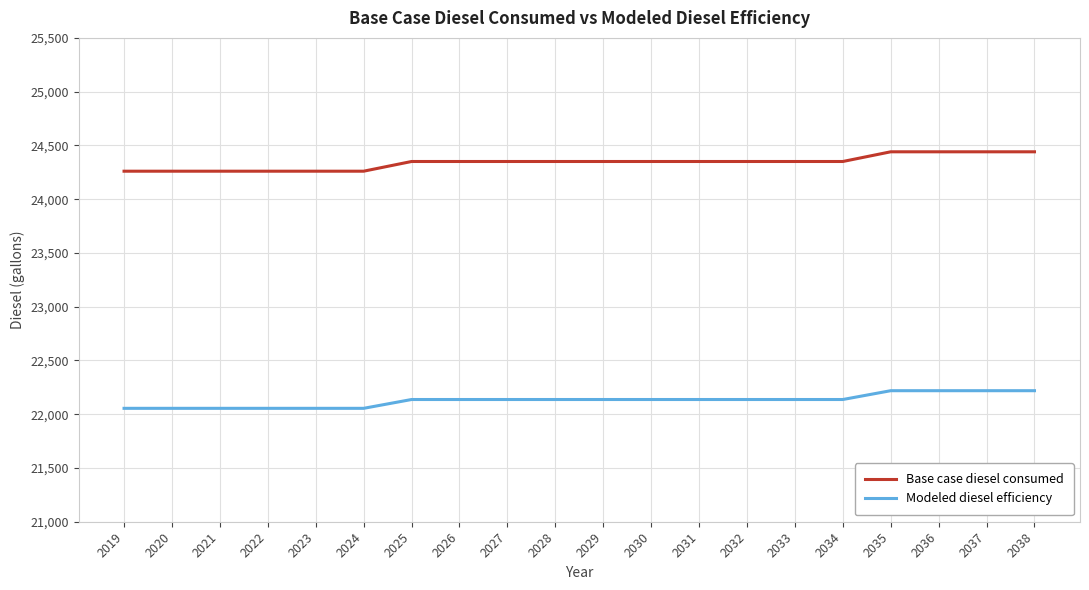

Is the value of Modeled diesel efficiency at 2020 greater than the value of Base case diesel consumed at 2026?

No